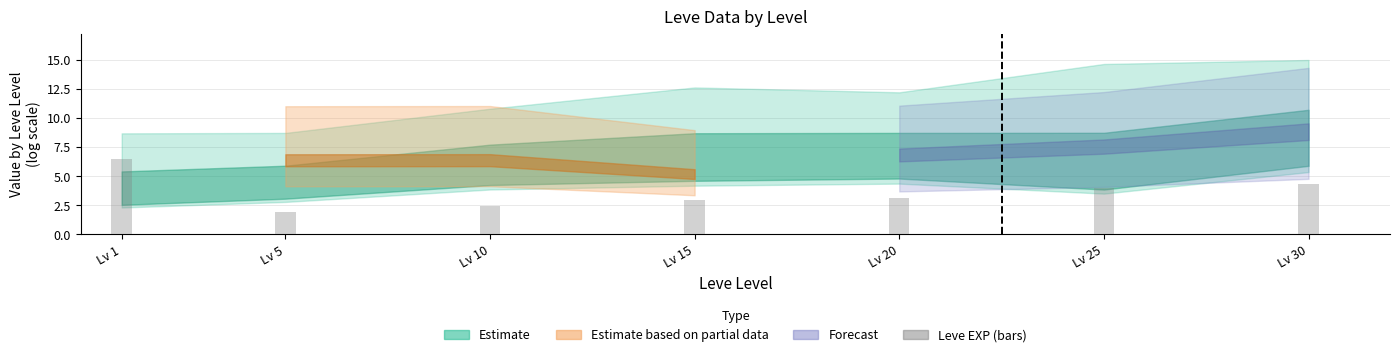

Approximately how many times larger is the value at Lv 25 compared to Lv 10?

1.7